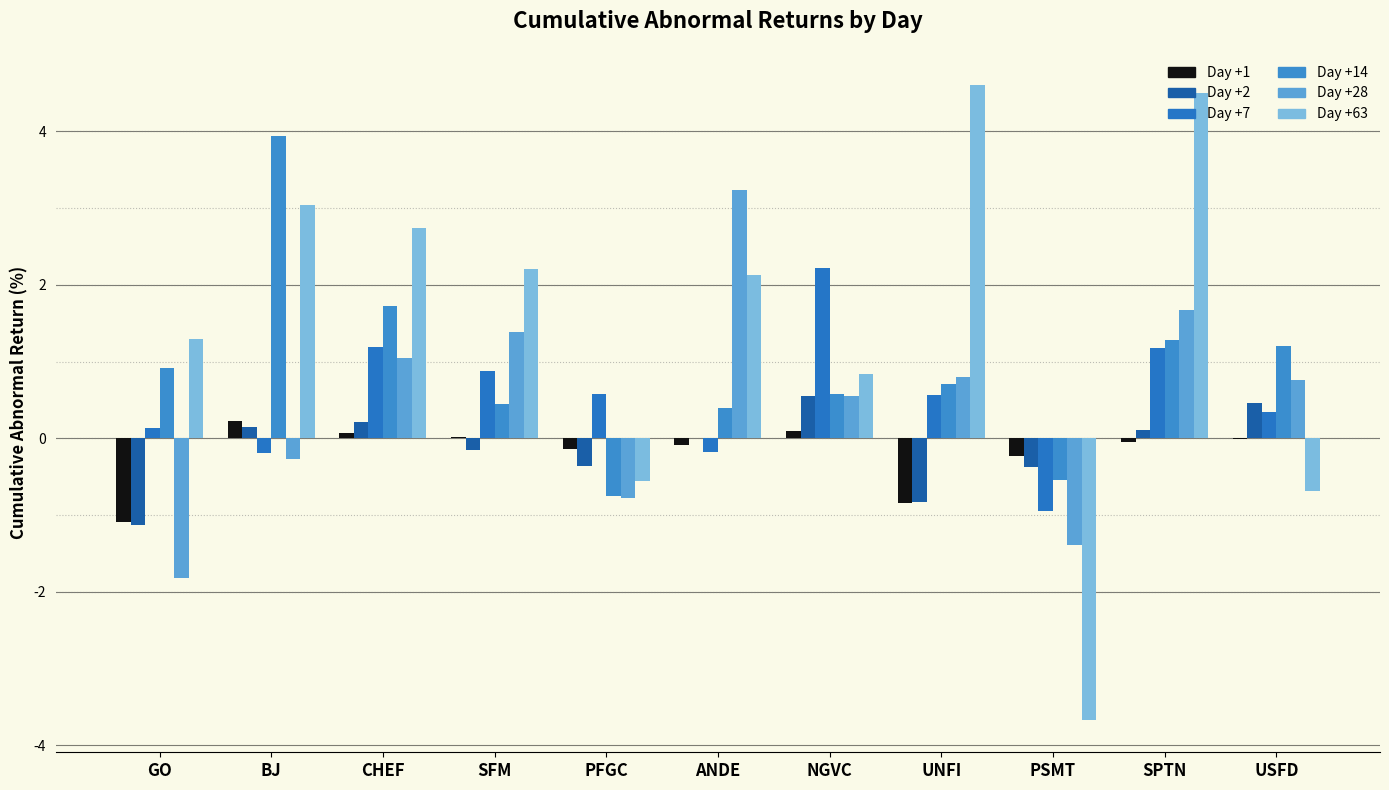

What is the label of the 8th bar from the left?

UNFI